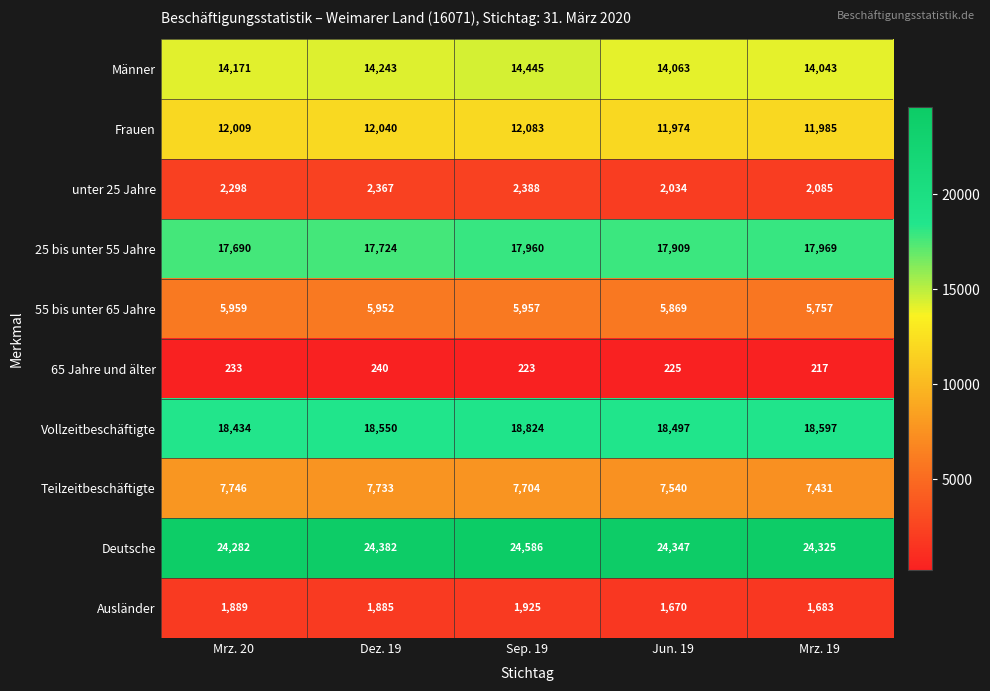

The Frauen series shows 12083 at Sep. 19. True or false?

True